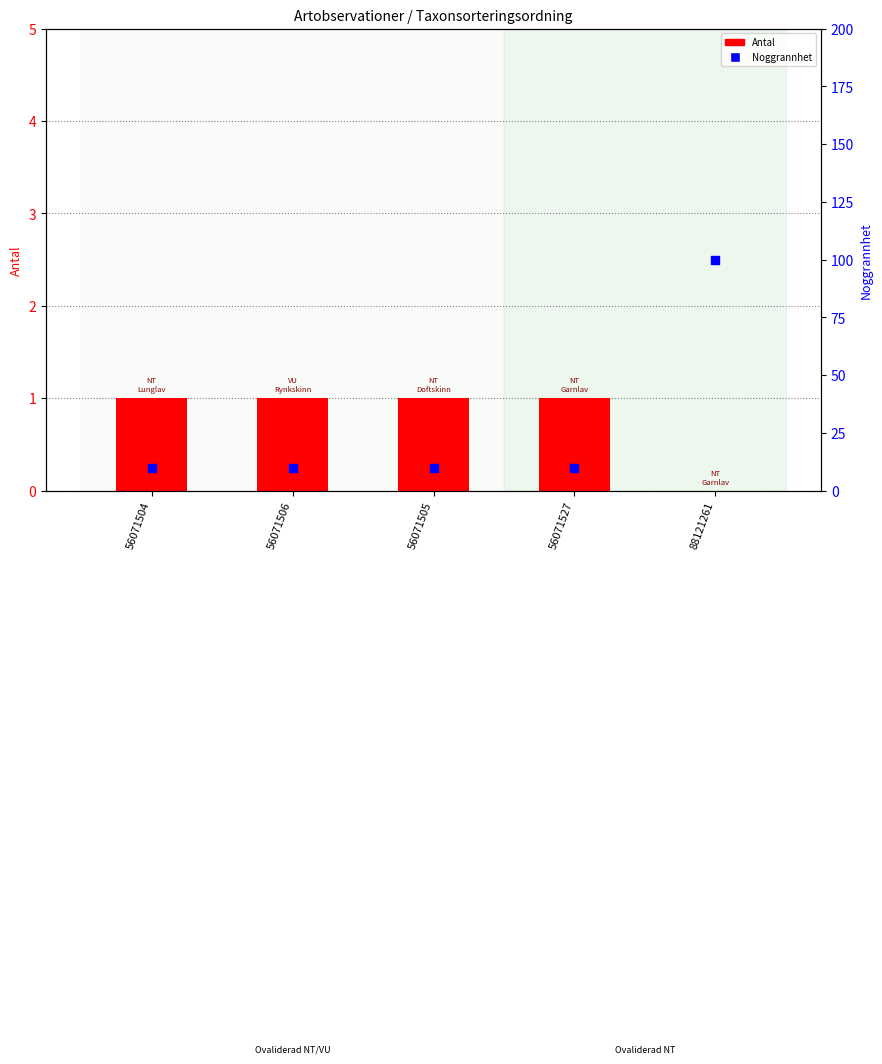

Which series has the largest total across all categories?

Noggrannhet